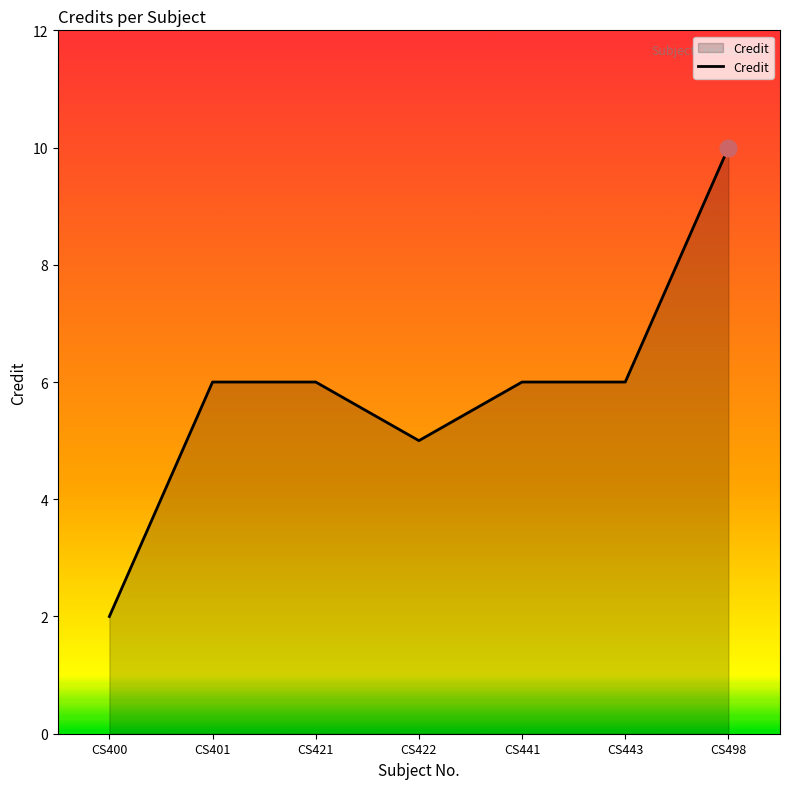

Where is the first local minimum?

CS422